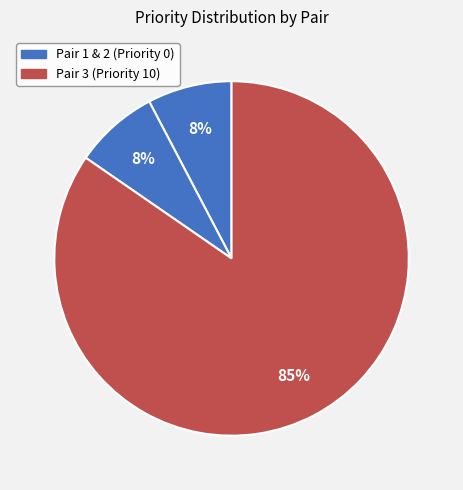

Which category has the biggest portion of the pie?

Pair 3